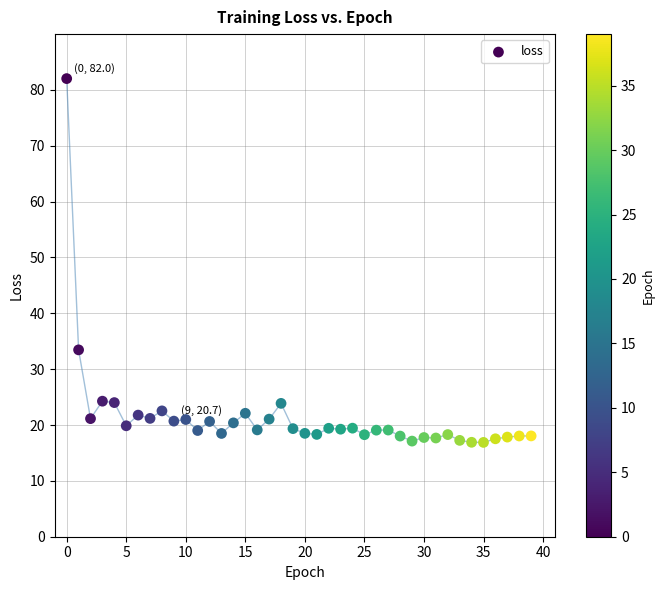

What is the range of Y values (max minus min)?

65.1